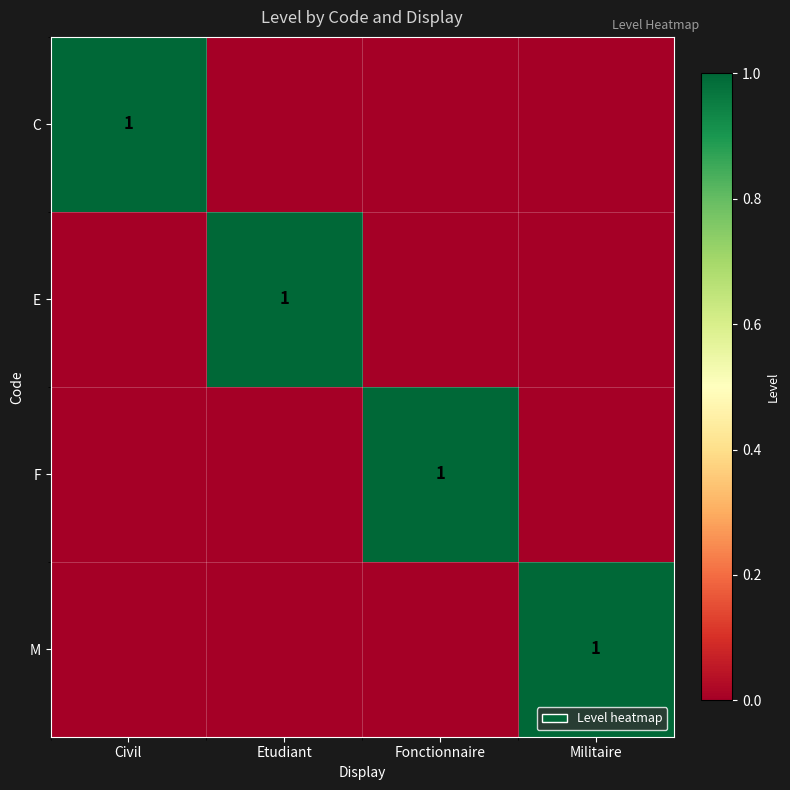

The value of M at Militaire is 1. True or false?

True